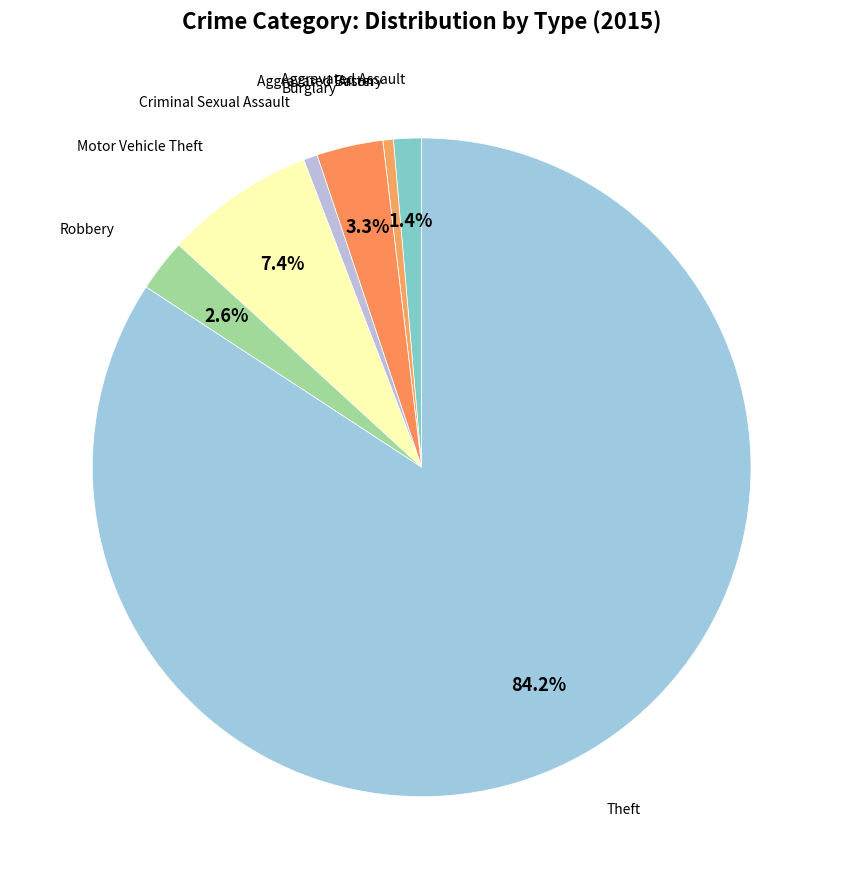

Is there any slice that represents more than half of the pie?

Yes